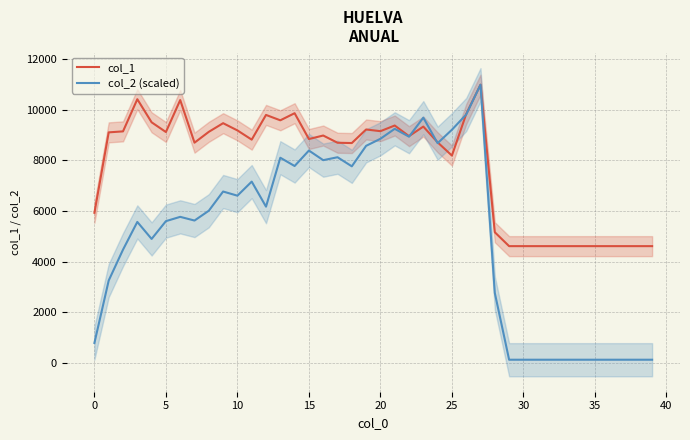

What is the minimum value for col_1?

4608.0